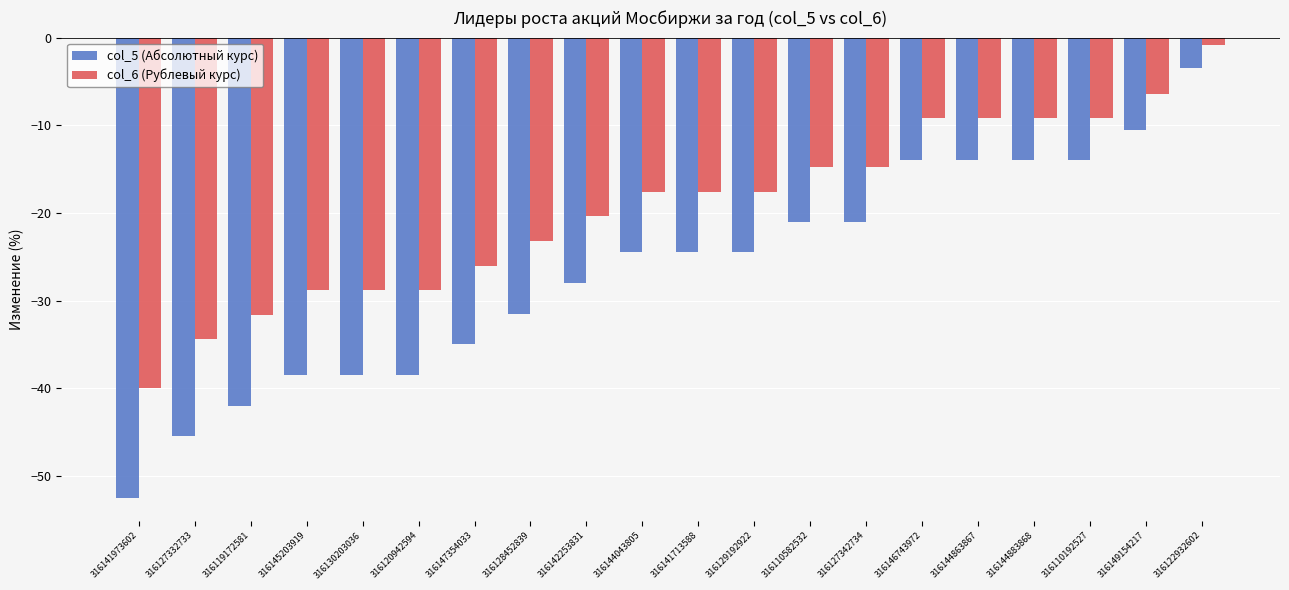

Reading left to right, list all the values displayed in this chart.

col_5 (Абсолютный курс): -52.5	-45.5	-42.0	-38.5	-38.5	-38.5	-35.0	-31.5	-28.0	-24.5	-24.5	-24.5	-21.0	-21.0	-14.0	-14.0	-14.0	-14.0	-10.5	-3.5
col_6 (Рублевый курс): -40.0	-34.4	-31.6	-28.8	-28.8	-28.8	-26.0	-23.2	-20.4	-17.6	-17.6	-17.6	-14.8	-14.8	-9.2	-9.2	-9.2	-9.2	-6.4	-0.8